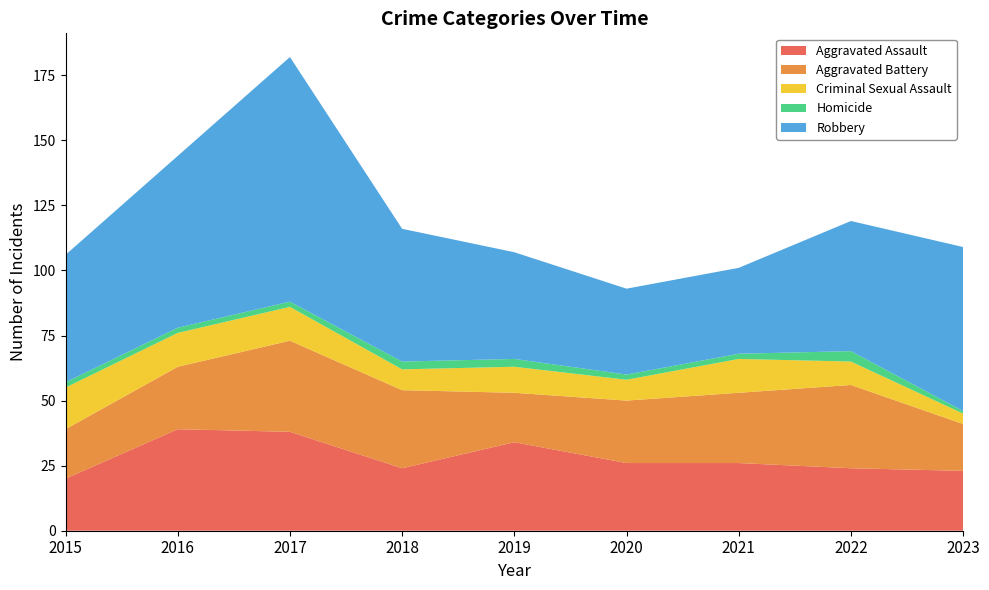

Reading left to right, extract all data points from this chart.

Aggravated Assault: 20	39	38	24	34	26	26	24	23
Aggravated Battery: 19	24	35	30	19	24	27	32	18
Criminal Sexual Assault: 16	13	13	8	10	8	13	9	4
Homicide: 2	2	2	3	3	2	2	4	1
Robbery: 49	66	94	51	41	33	33	50	63